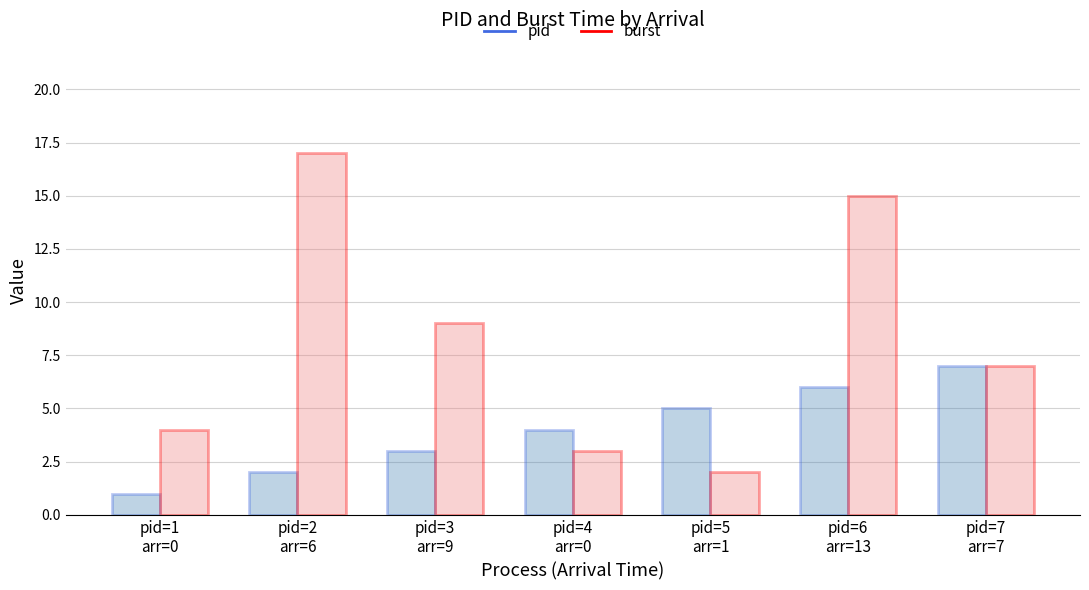

Count the number of data series in this chart.

2